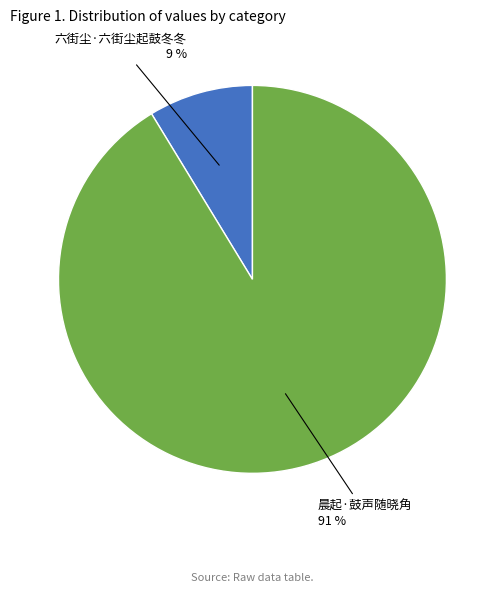

Is there a majority slice in this chart?

Yes